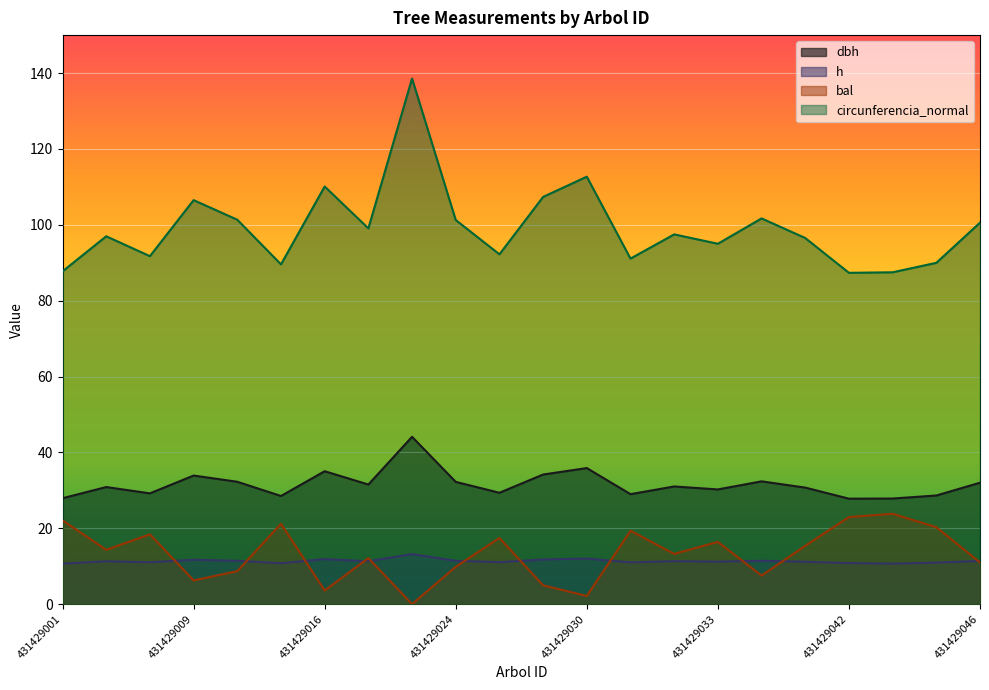

Is it true that circunferencia_normal equals 130.3 at 431429031?

False